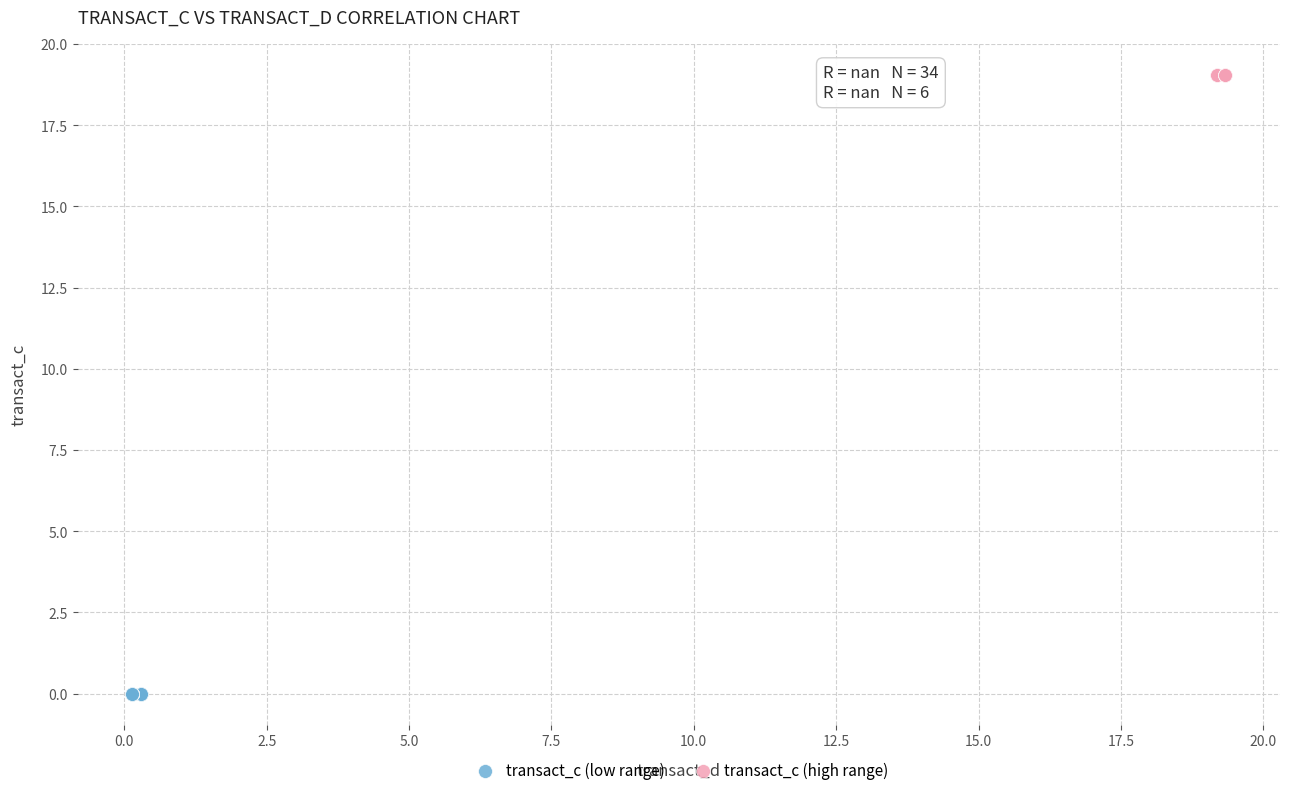

Which series reaches the minimum Y coordinate?

transact_c (low range)